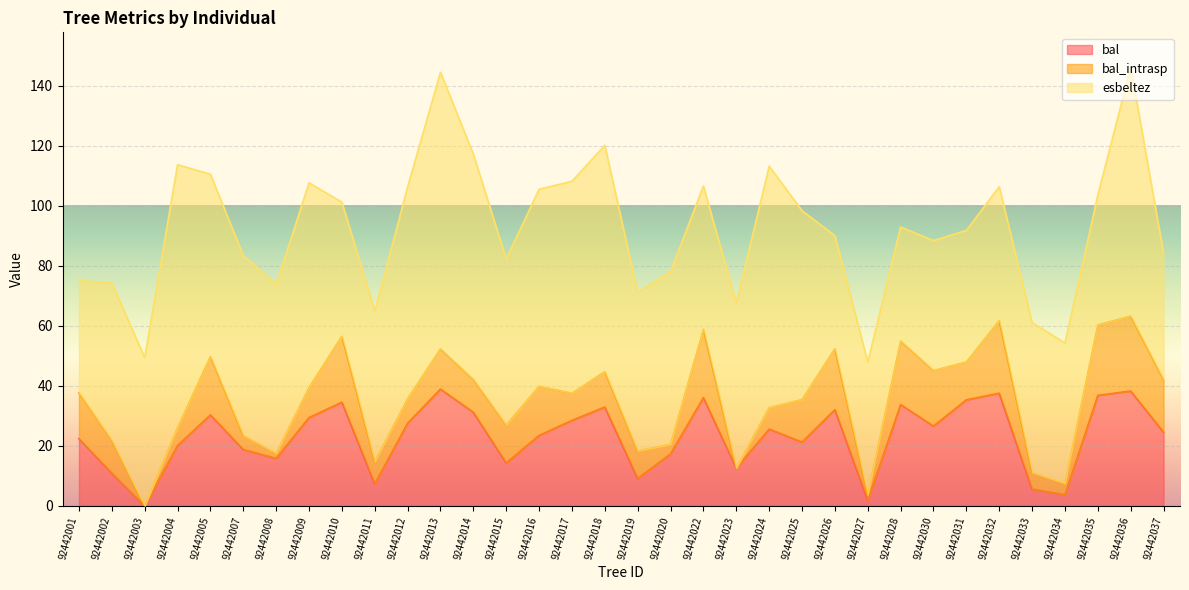

Which category has the highest value in the esbeltez series?

92442013